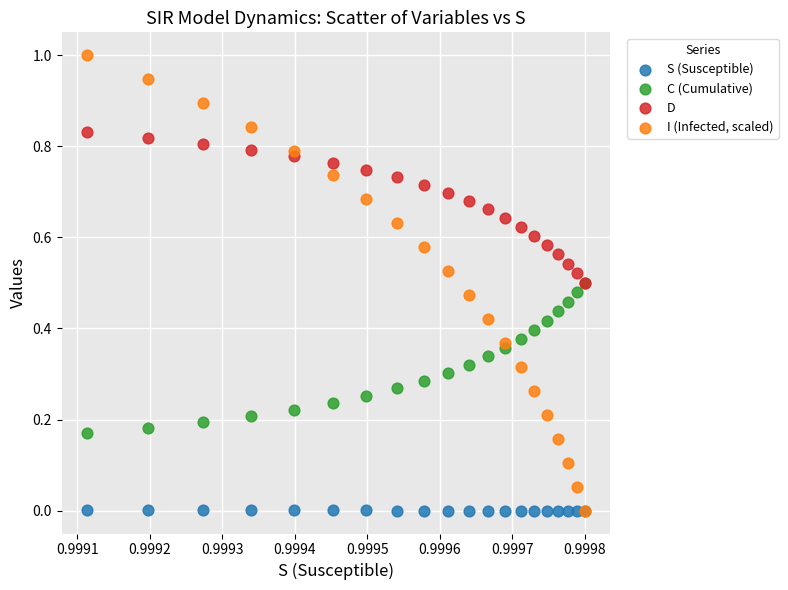

What are all the series names shown in the legend?

S (Susceptible), C (Cumulative), D, I (Infected, scaled)